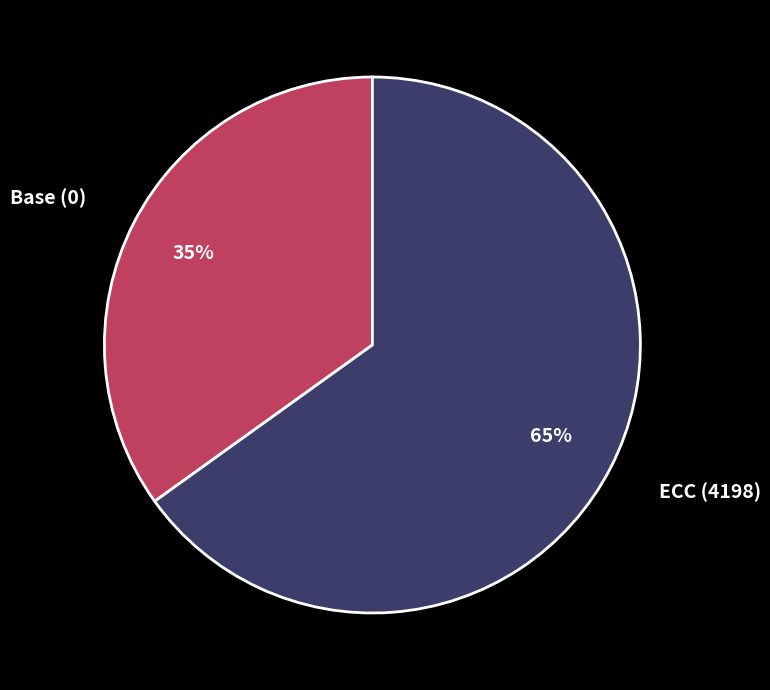

Do ECC (4198) and Base (0) together represent more than half of the pie?

Yes